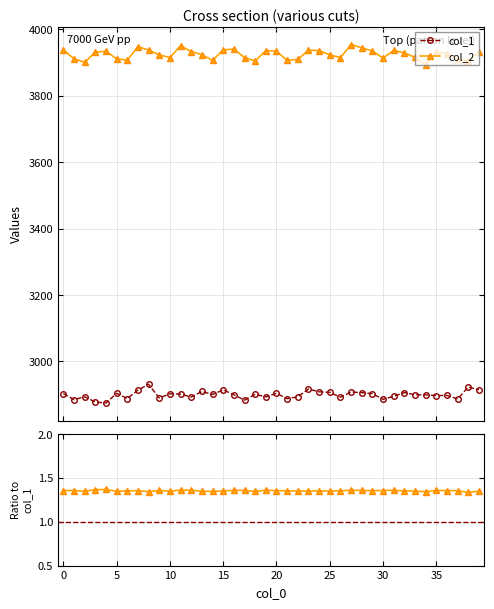

What is the maximum value for col_1?

2931.0